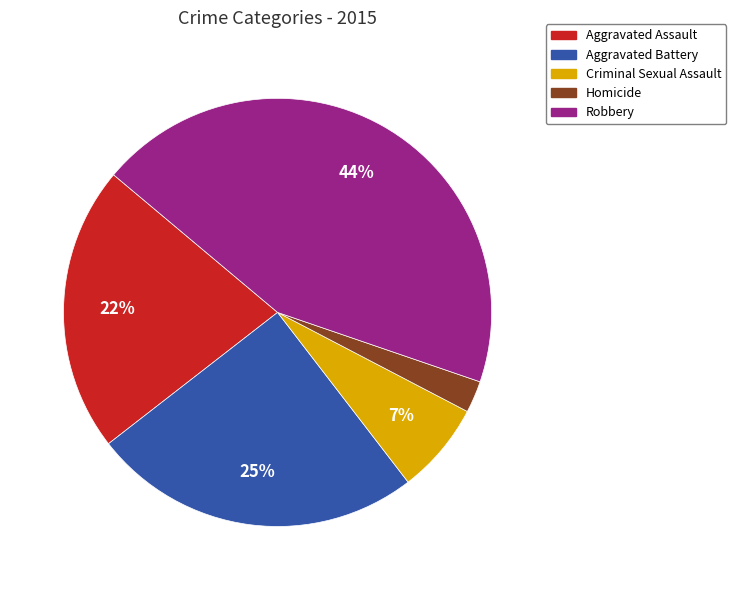

Count the number of slices in the pie.

5